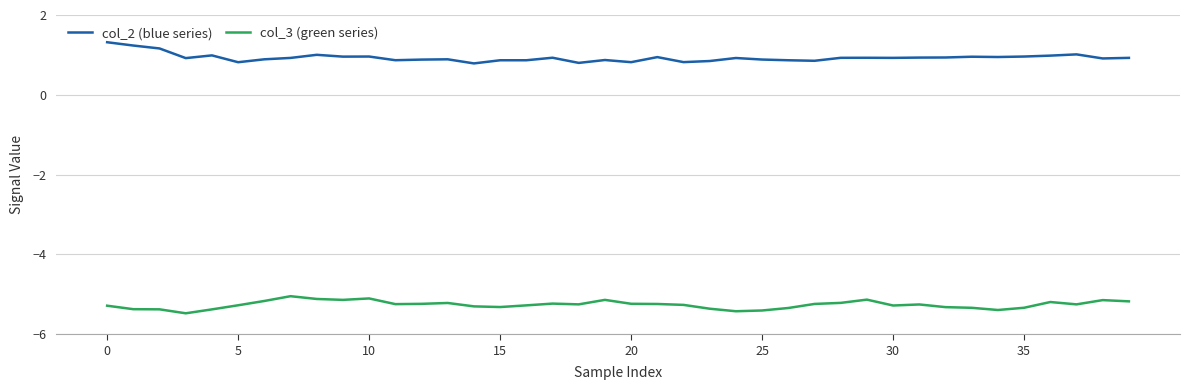

What is the sum of all col_2 (blue series) values?

37.2